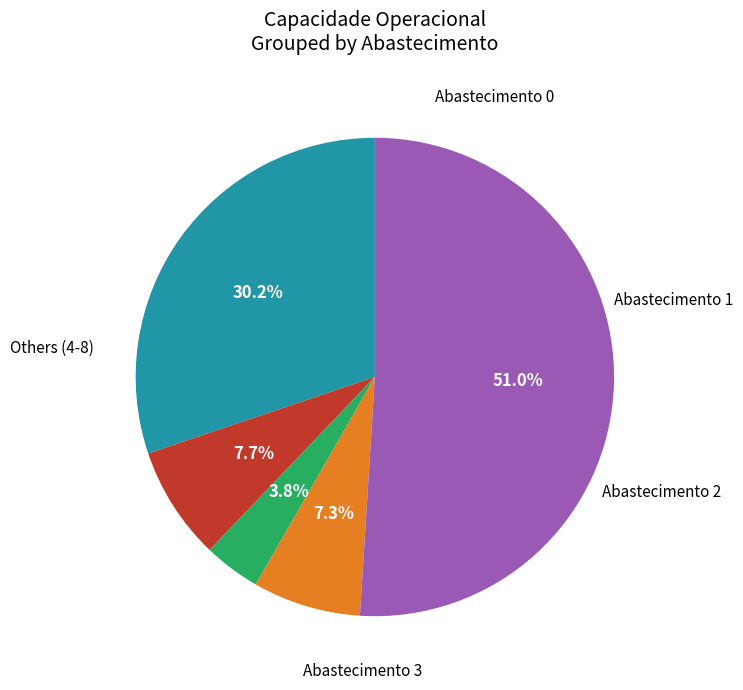

Is there any slice that represents more than half of the pie?

Yes